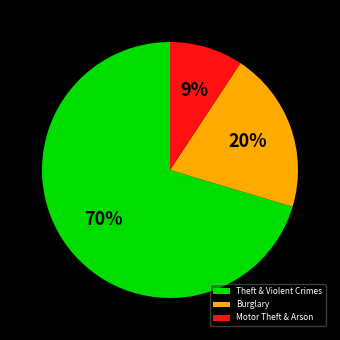

Does any single category account for the majority?

Yes